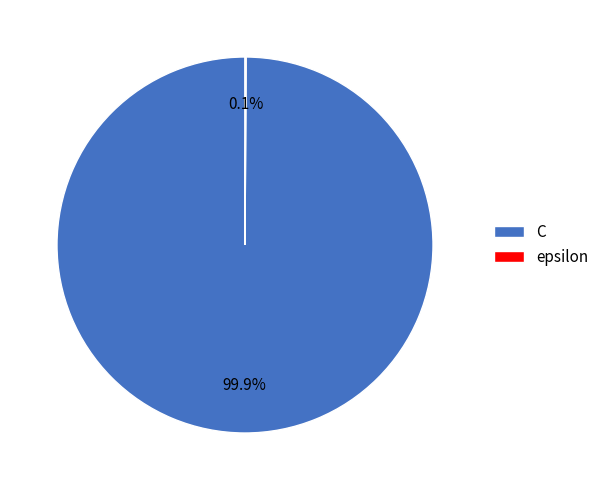

Is there a majority slice in this chart?

Yes